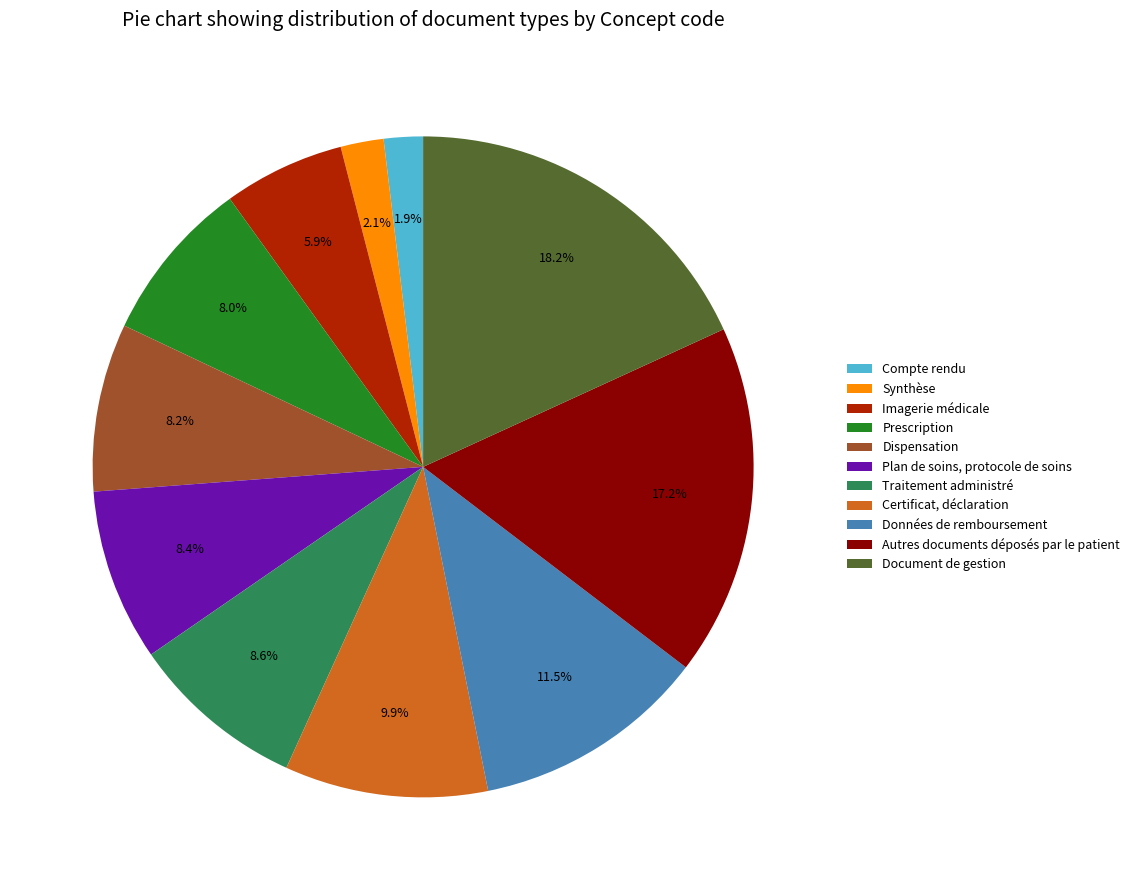

Which category has the biggest portion of the pie?

Document de gestion